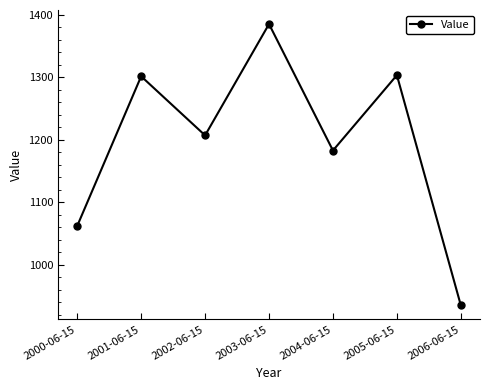

At which category does the data reach its first local valley?

2002-06-15